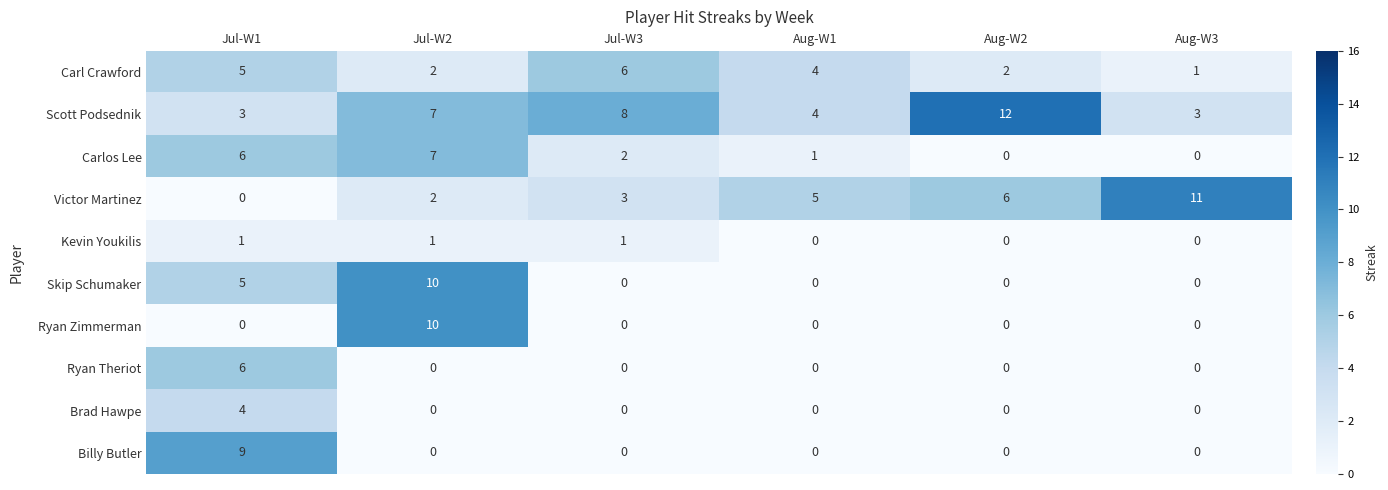

True or false: Kevin Youkilis has a value of 1 at Jul-W3.

True